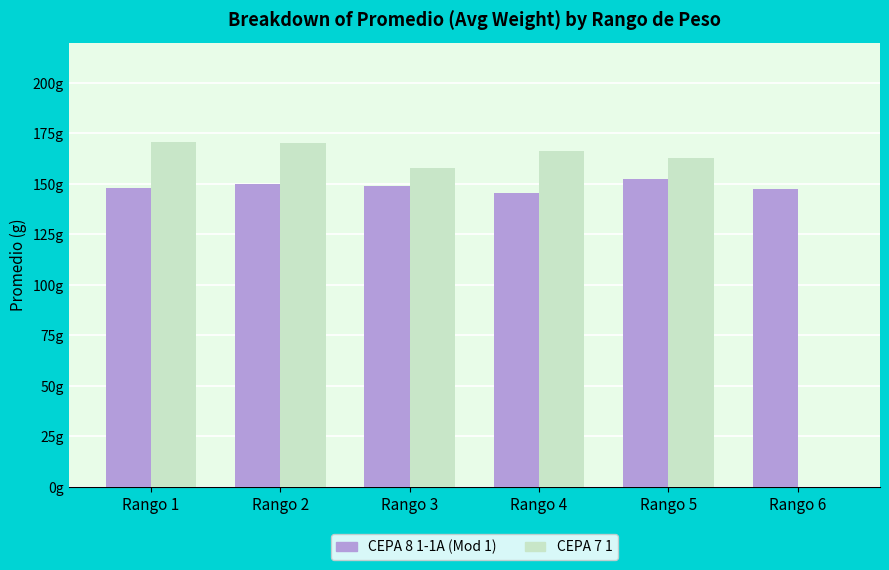

The CEPA 8 1-1A (Mod 1) series shows 94.7 at Rango 6. True or false?

False